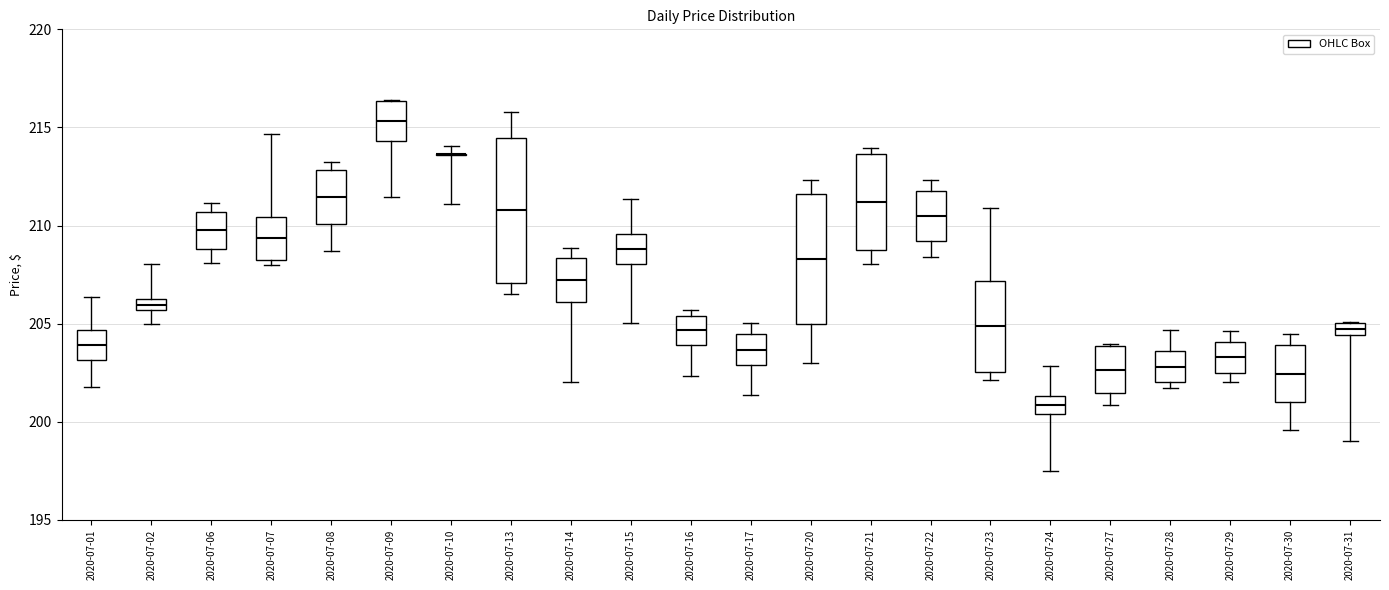

Where does the lower whisker of the box for 2020-07-27 end on the y-axis? The values are not printed on the chart, so give them approximately, as read against the axis.

201.0